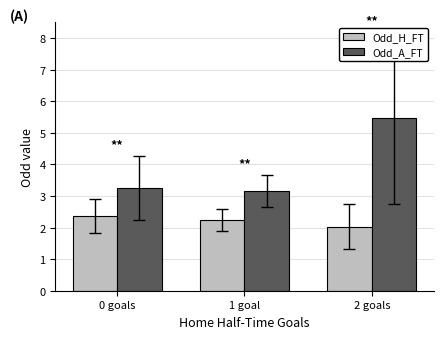

At which category is the sum across all series the highest?

2 goals